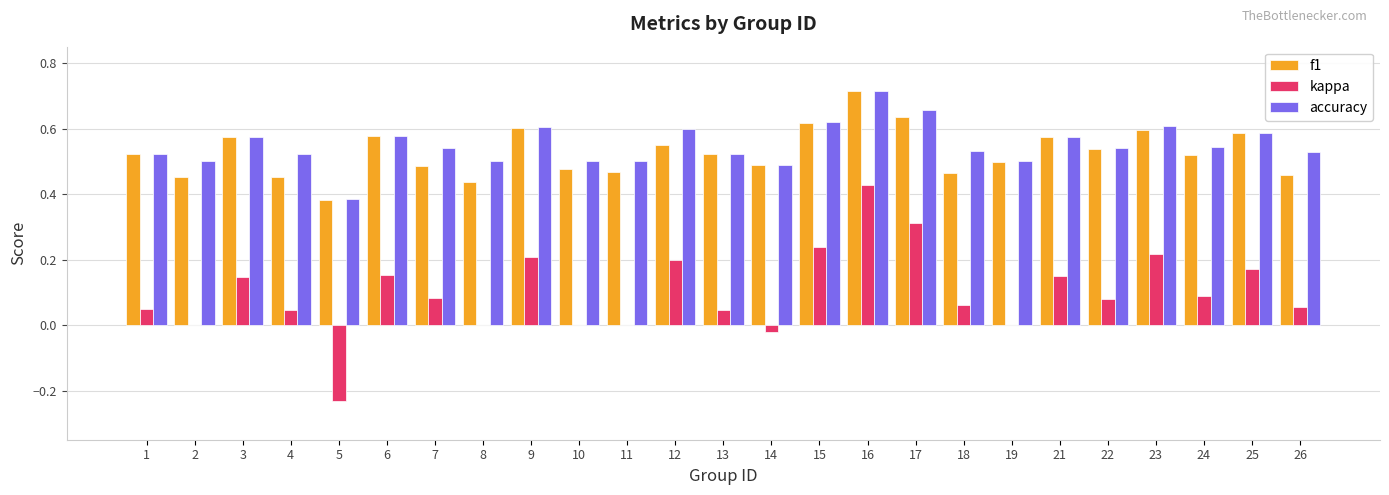

Is it true that kappa equals 0.1 at 12?

False